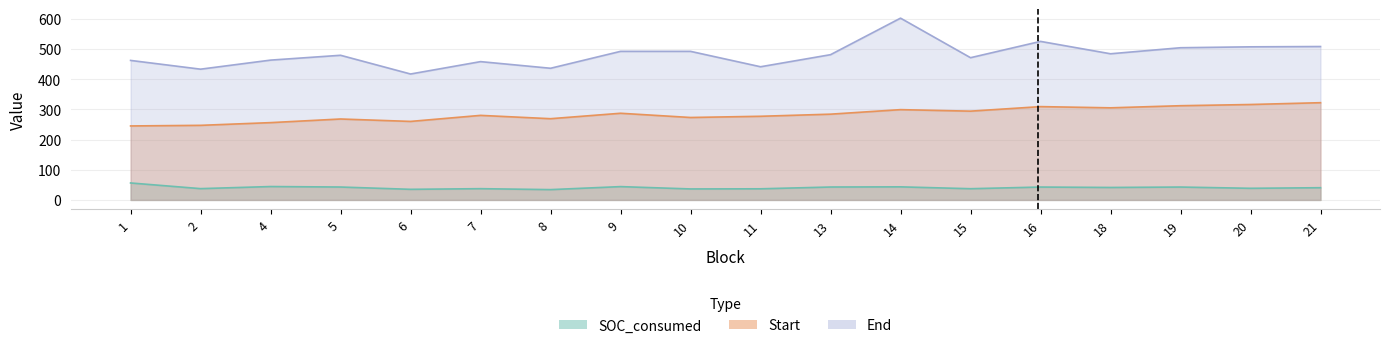

What is the value of the End point at the 11th from the left?

481.0